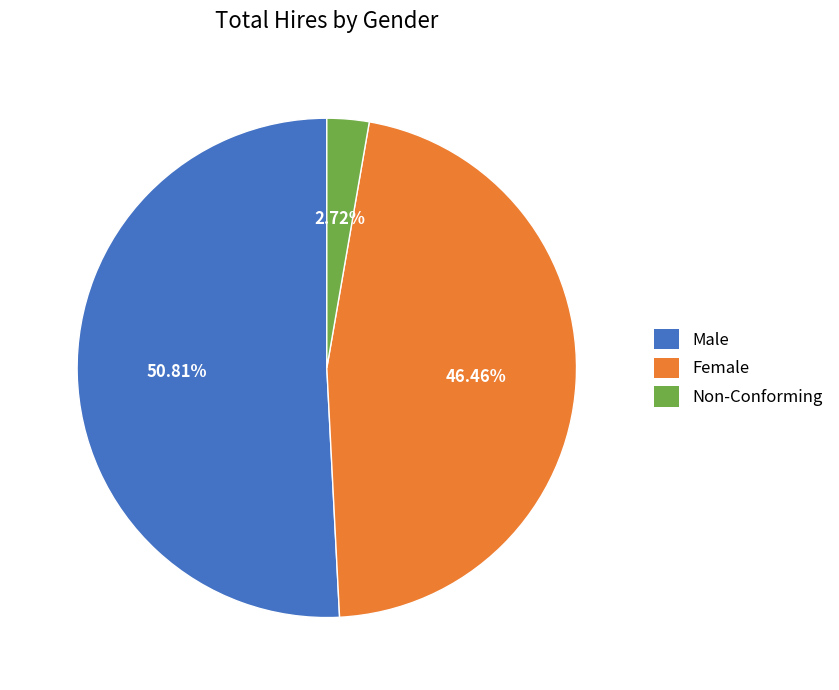

To the nearest percent, what percentage of the pie is Non-Conforming?

3%